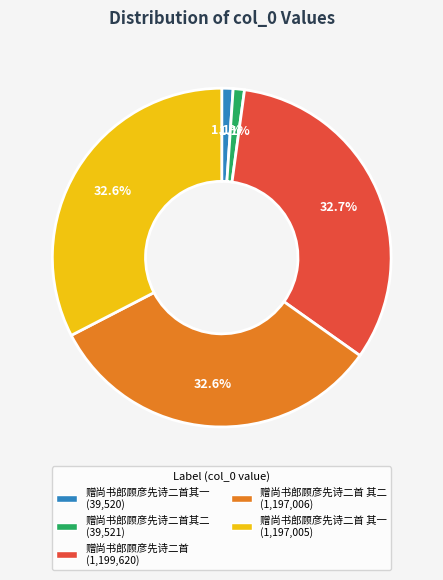

Is there a majority slice in this chart?

No